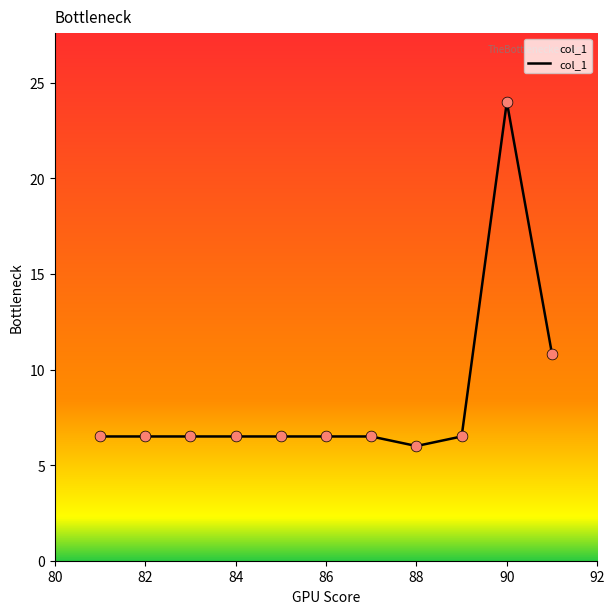

What is the greatest value displayed?

24.0